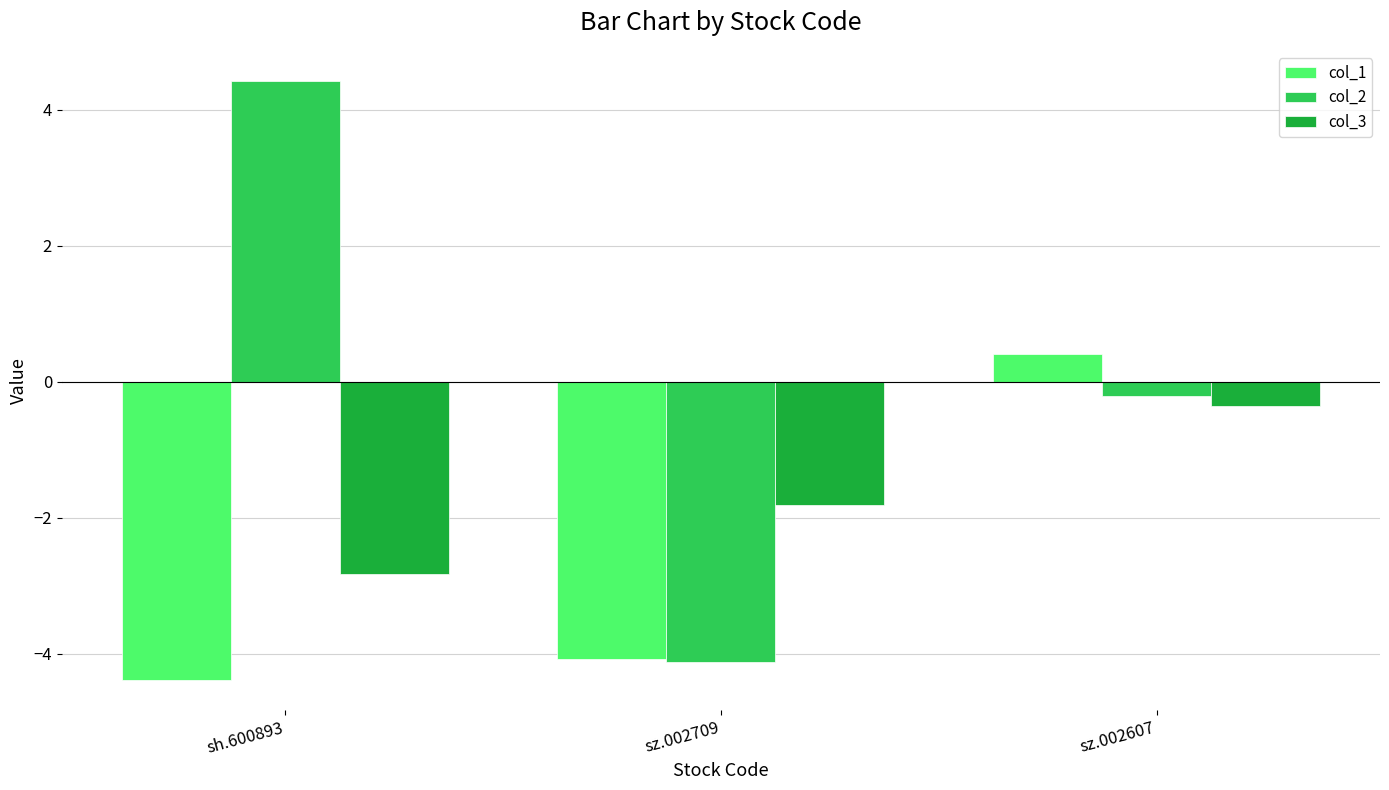

True or false: col_2 has a value of 4.4 at sh.600893.

True